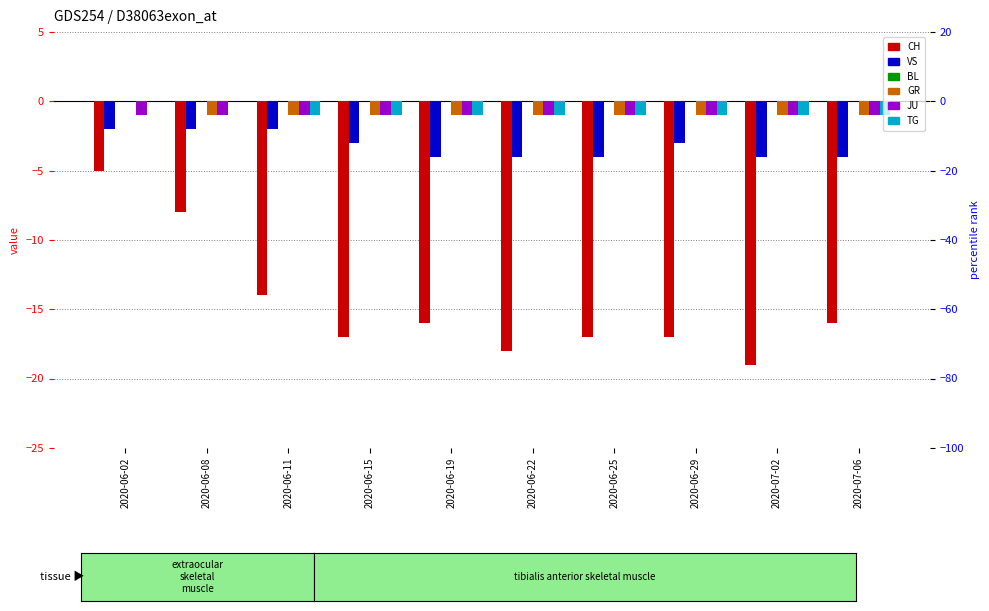

What is the difference between the second highest and minimum values in the VS series?

2